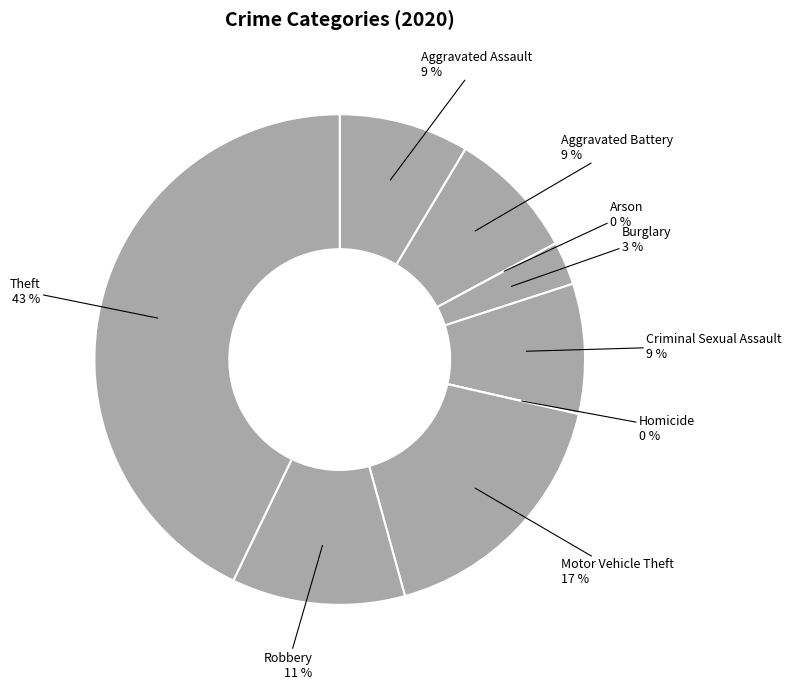

Is Homicide the majority of the pie?

No